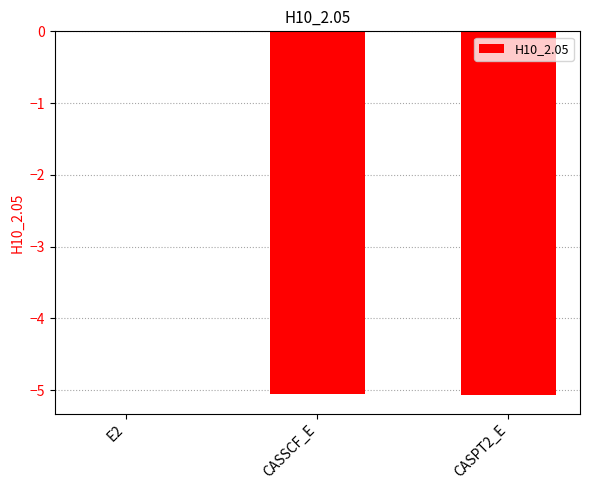

Which category has the highest value across all series?

E2